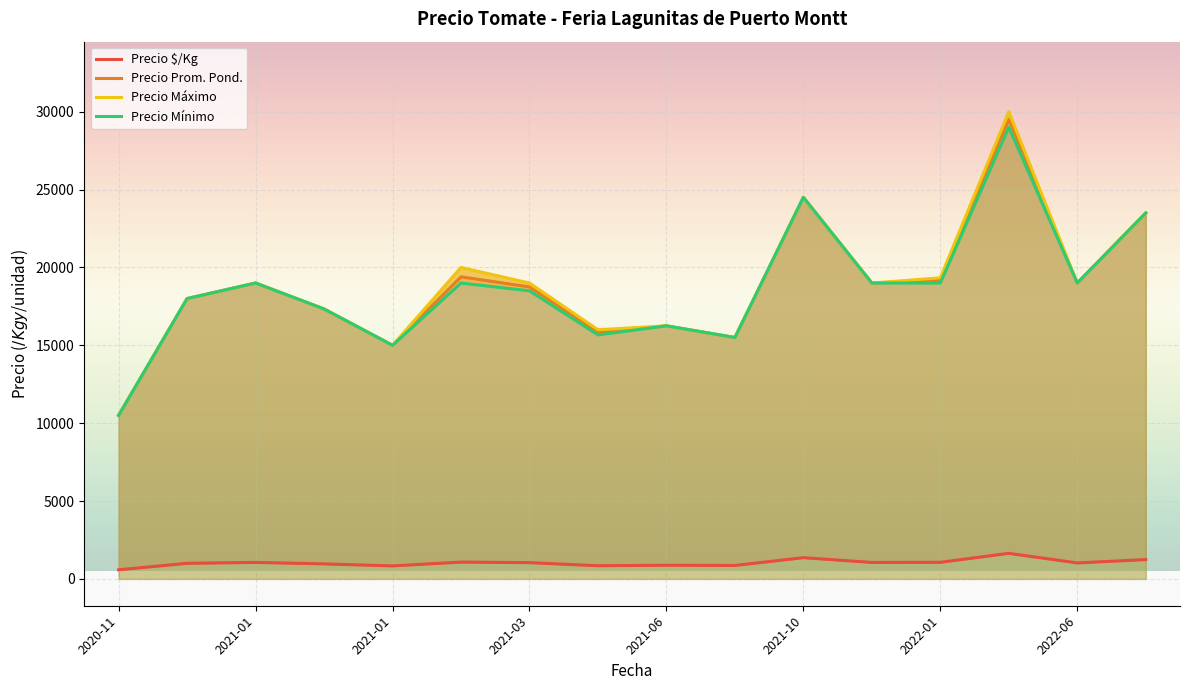

True or false: Precio Mínimo and Precio Máximo cross at least once.

False